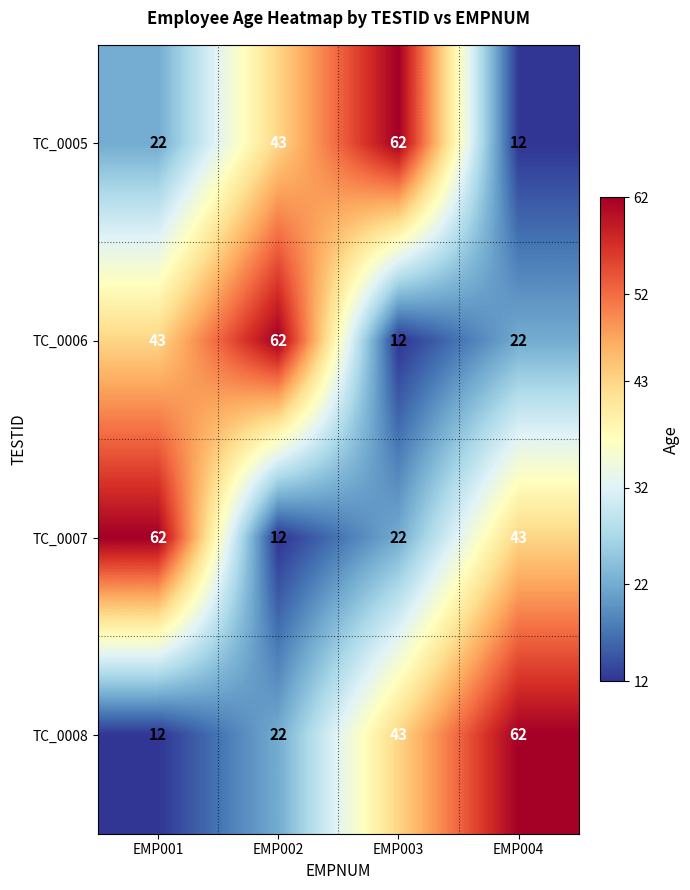

The TC_0006 series shows 22 at EMP004. True or false?

True